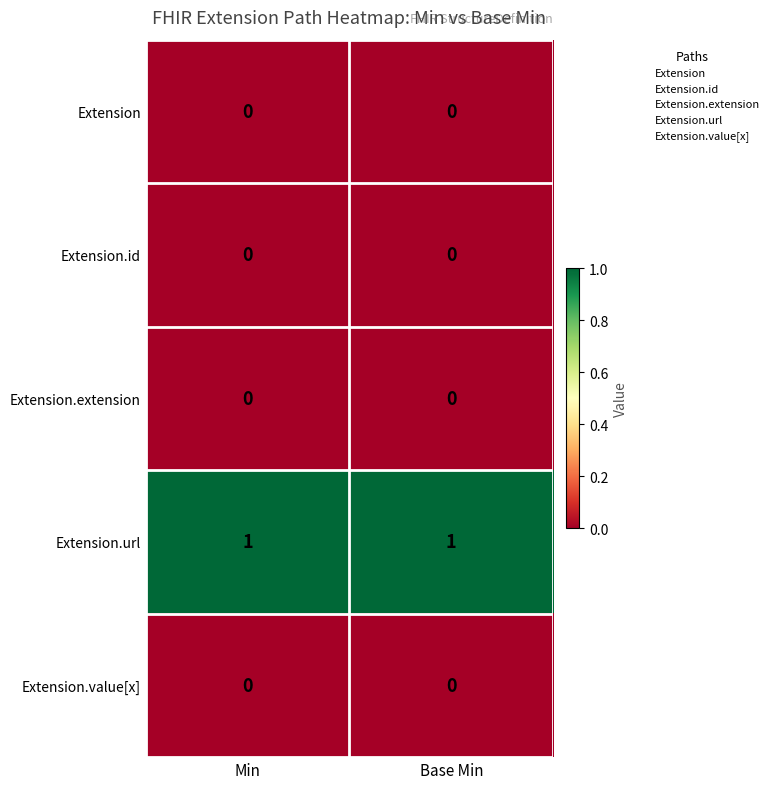

The Extension.id series shows 0 at Min. True or false?

True